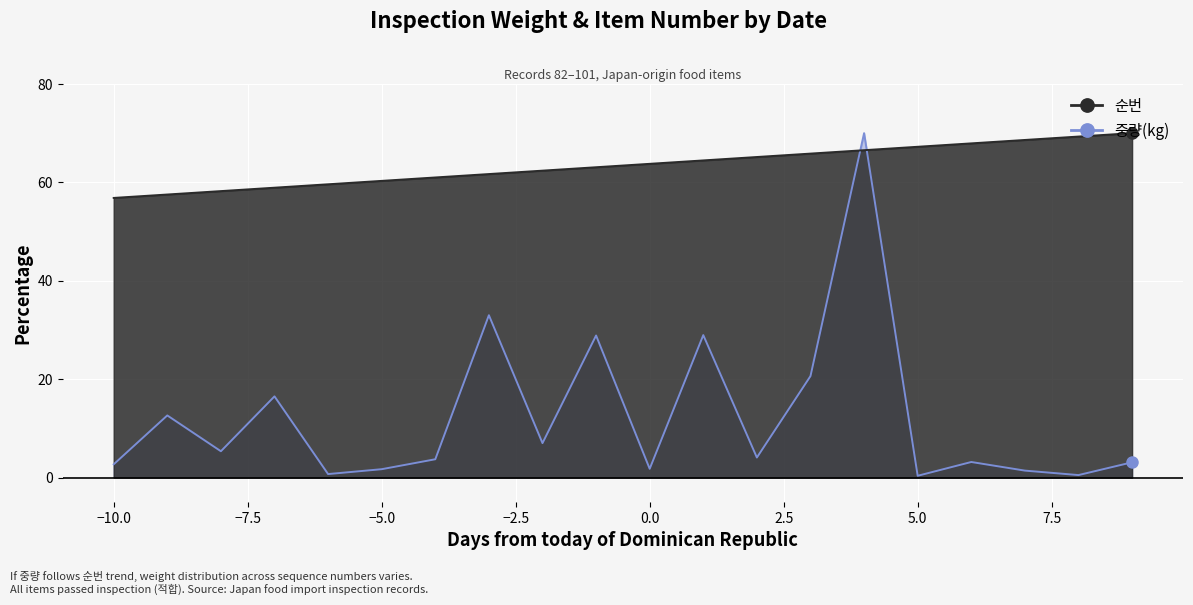

Rank the series by their average value, from highest to lowest.

순번, 중량(kg)